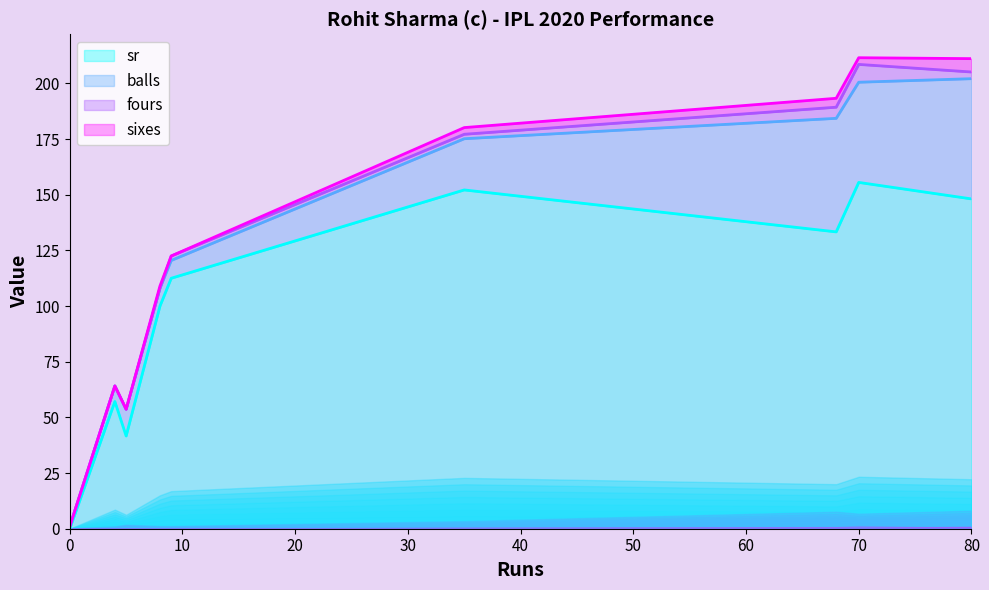

At which category is the sum across all series the highest?

70